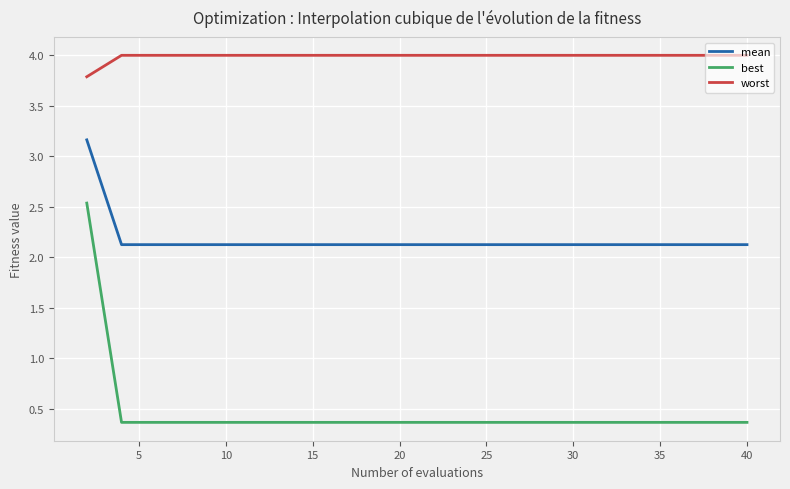

True or false: best and worst cross at least once.

False